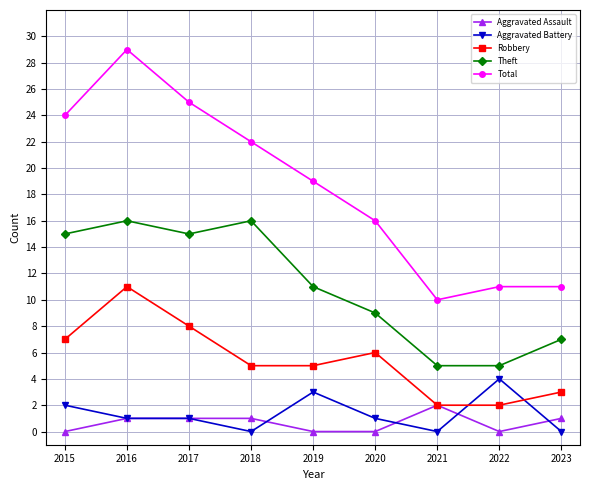

What is the sum of all Aggravated Battery values?

12